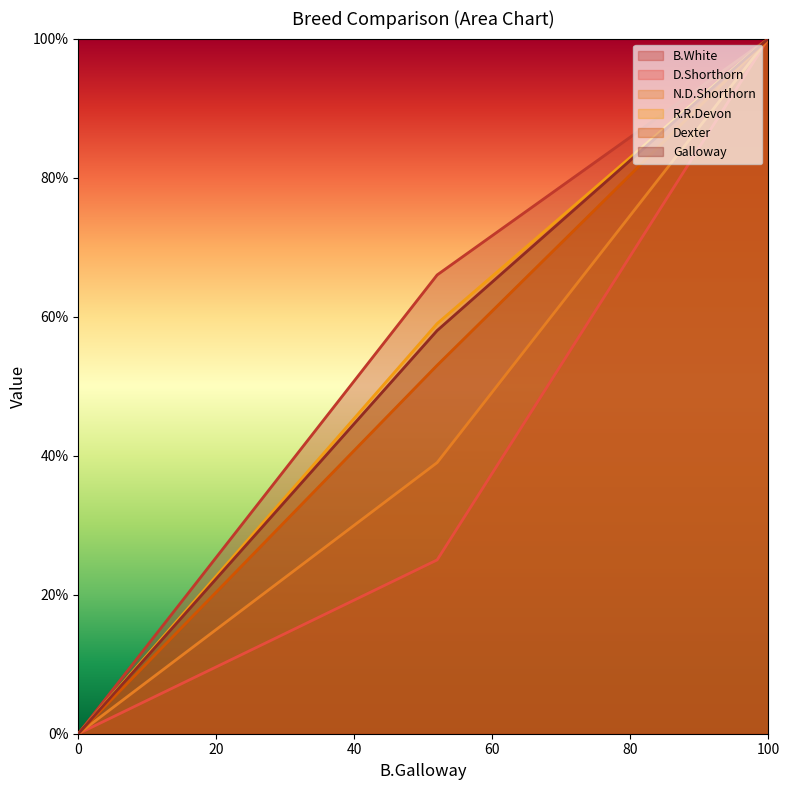

What is the sum of the D.Shorthorn values at D.Shorthorn and B.White?

25